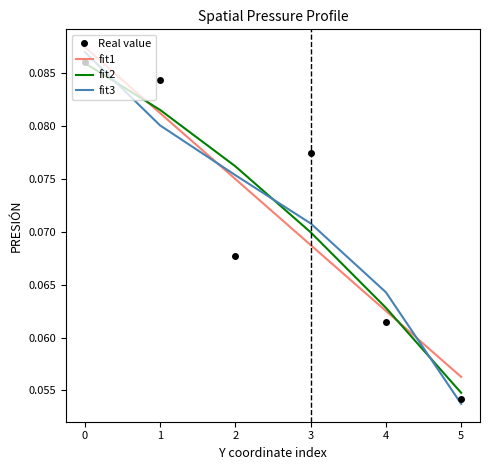

What are all the series names shown in the legend?

Real value, fit1, fit2, fit3